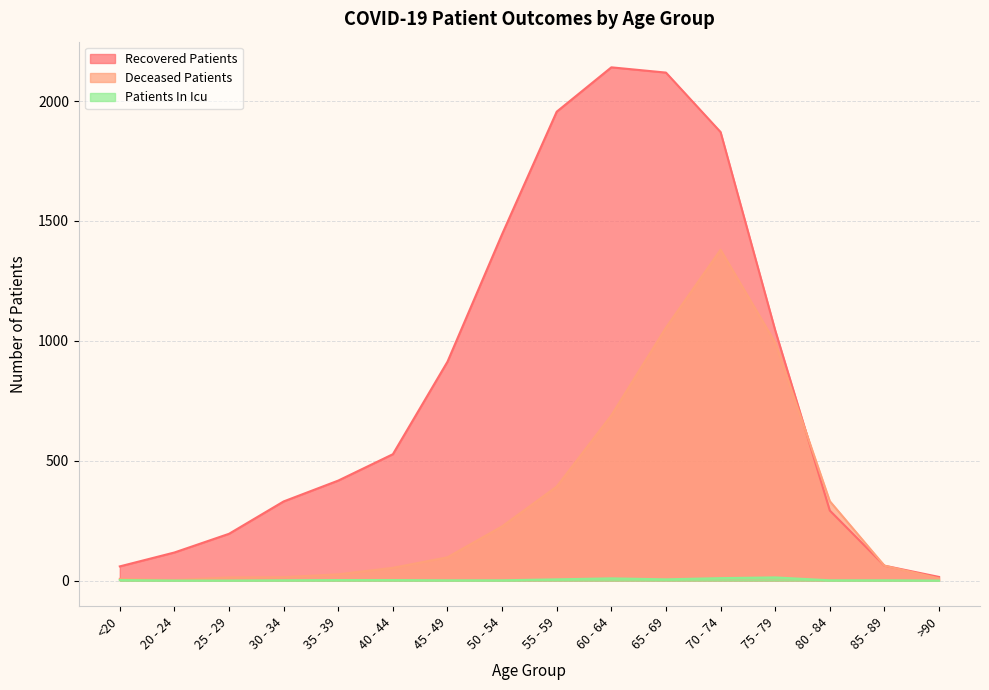

What are all the series names shown in the legend?

Recovered Patients, Deceased Patients, Patients In Icu